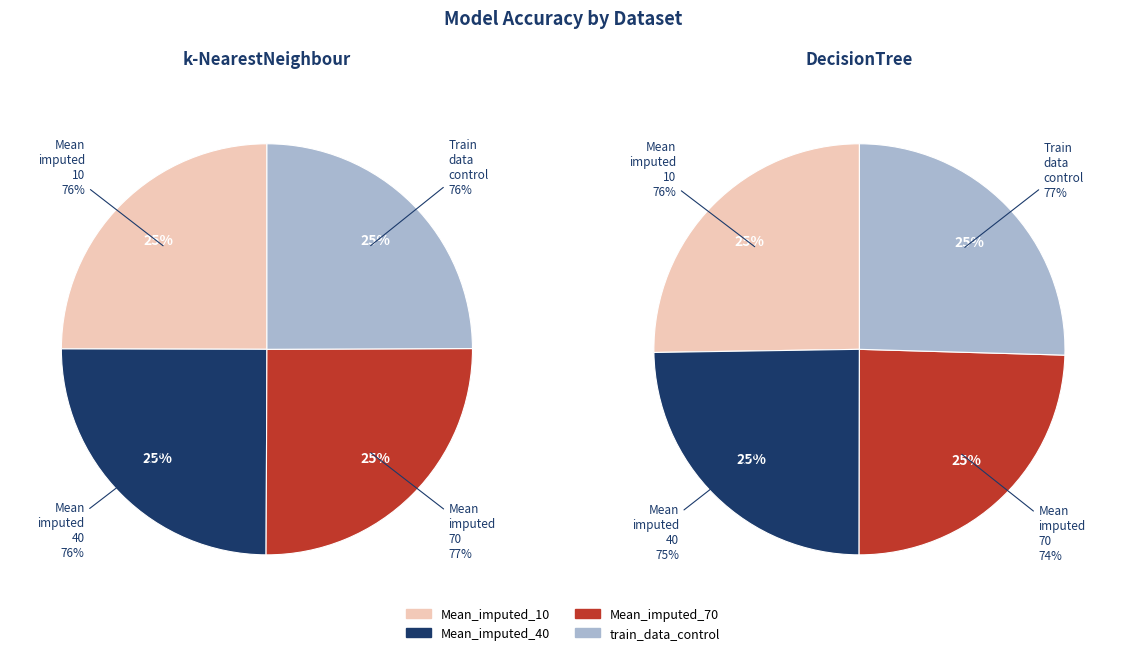

Count the number of slices in the pie.

4